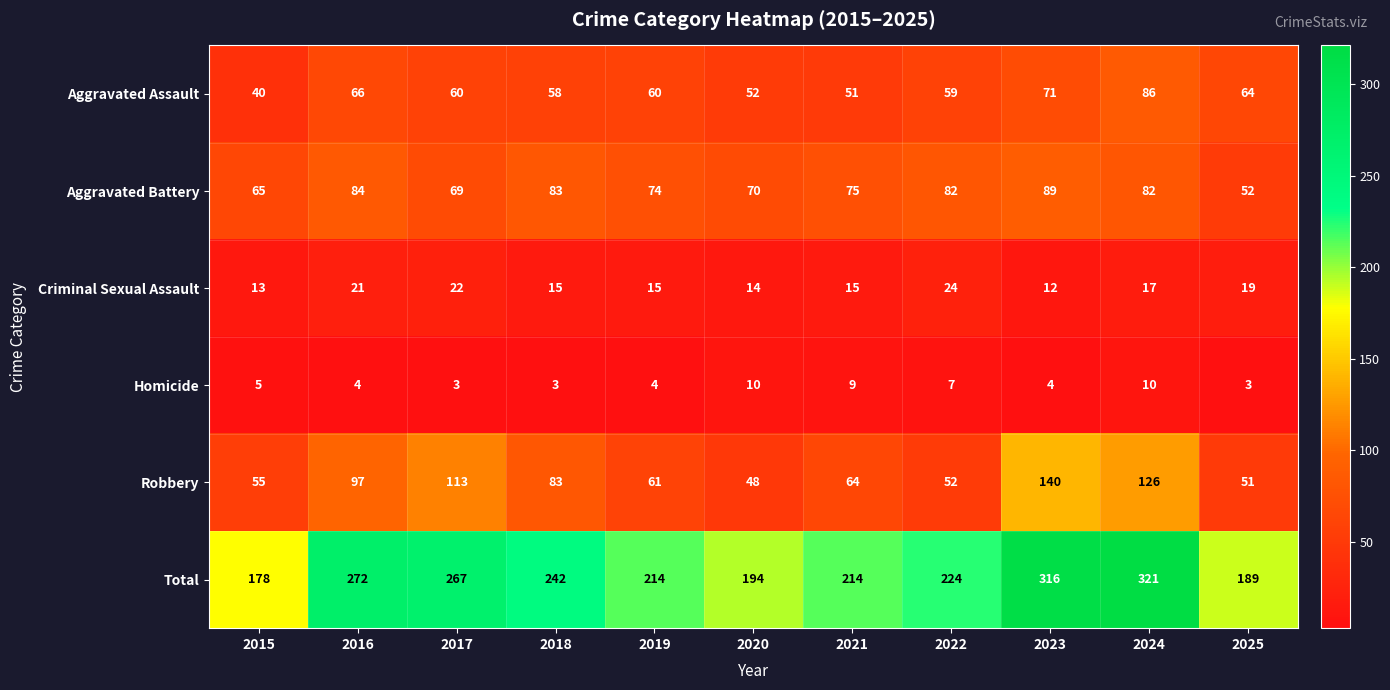

Between 2019 and 2021, which series saw the biggest shift?

Aggravated Assault